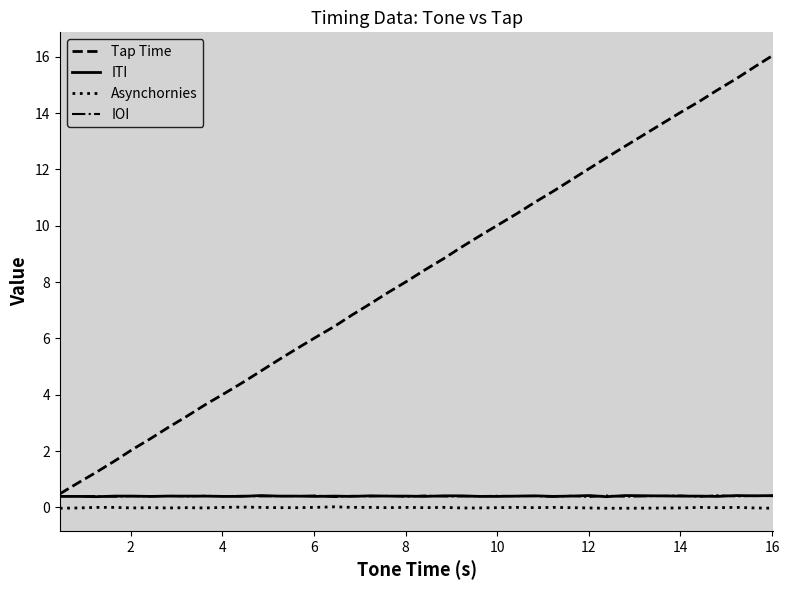

Does the chart have visible grid lines?

No